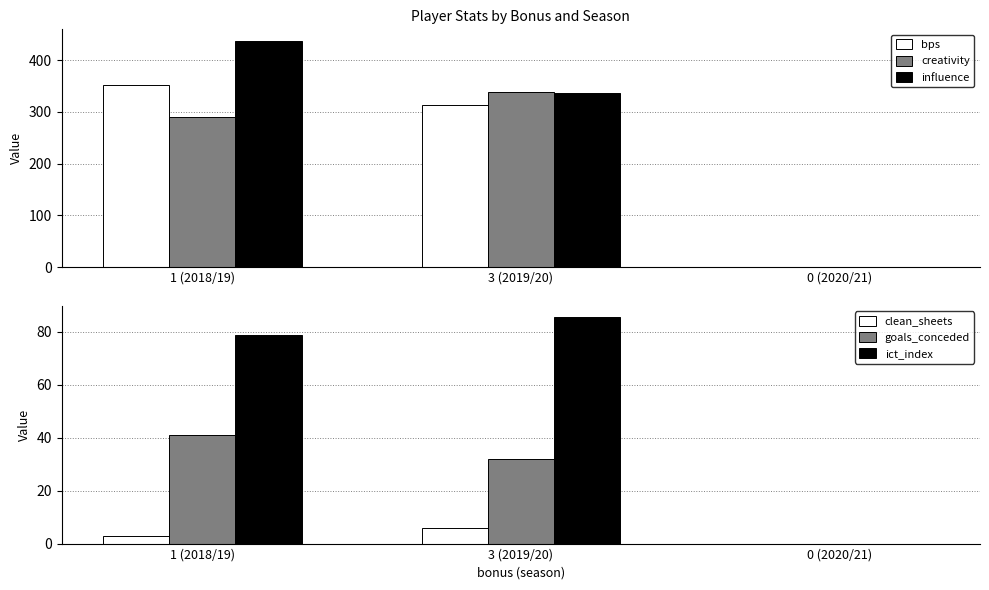

List the labels in order of ict_index value, largest first.

3 (2019/20), 1 (2018/19), 0 (2020/21)